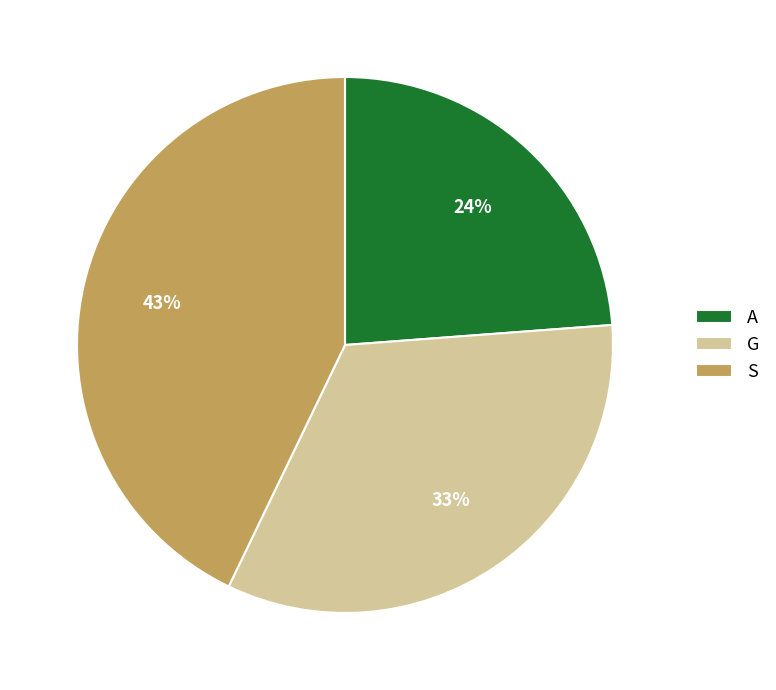

Which category has the biggest portion of the pie?

S